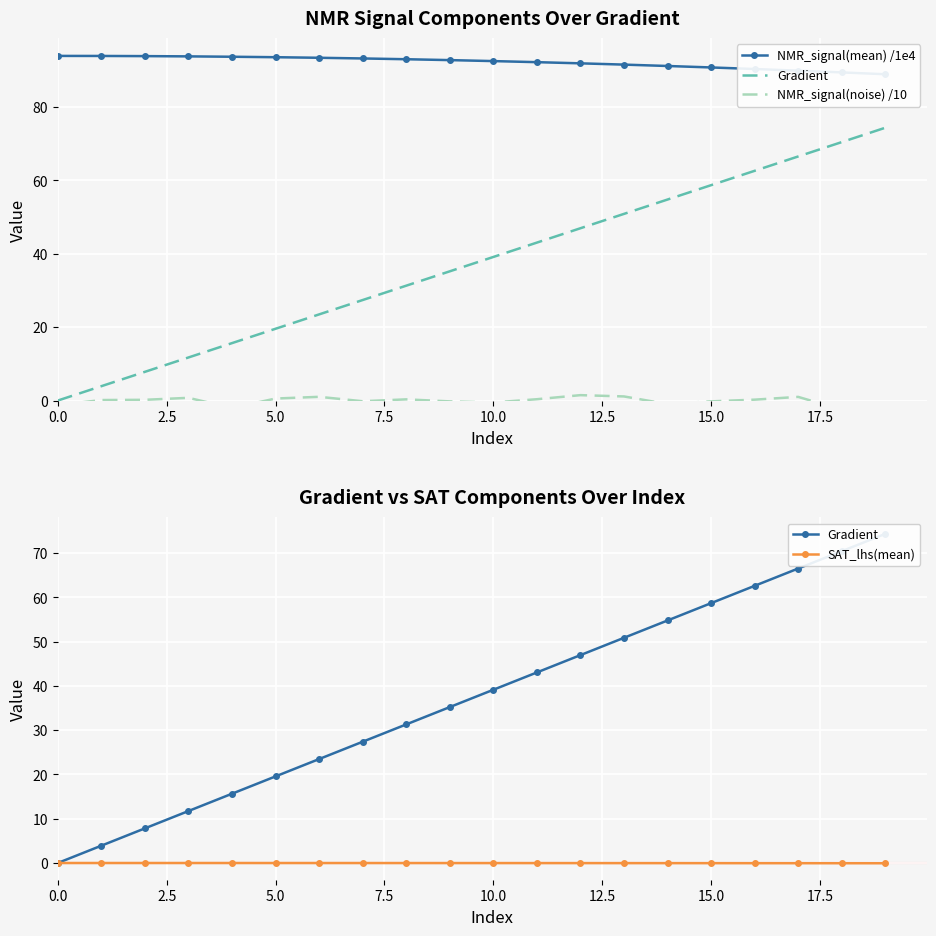

True or false: NMR_signal(mean) /1e4 and SAT_lhs(mean) intersect in this chart.

False